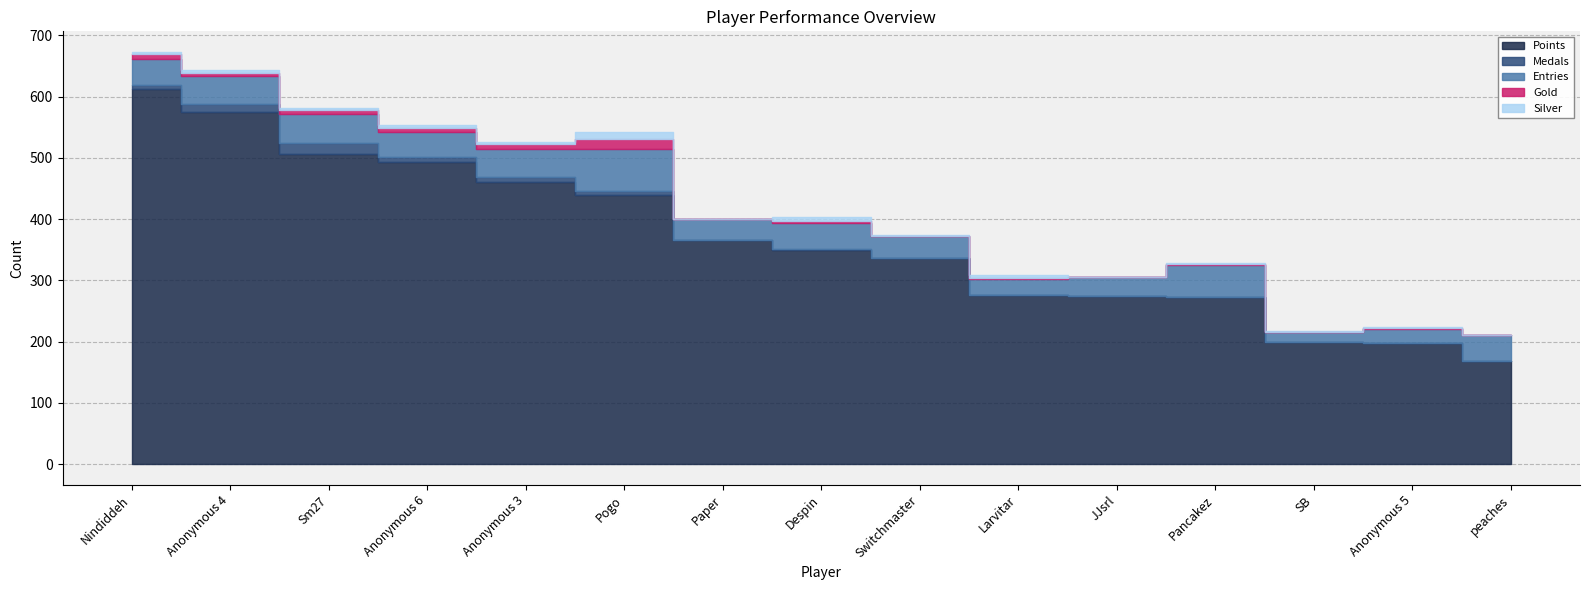

What is the difference between the second highest and minimum values in the Entries series?

35